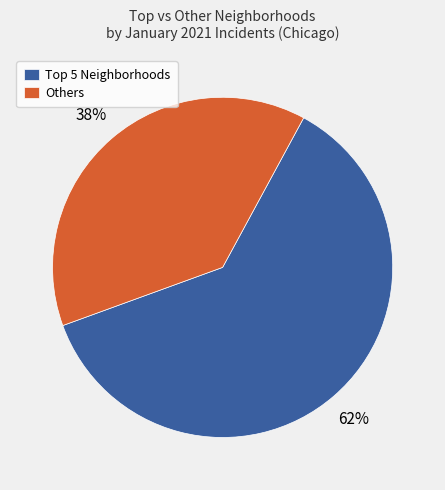

To the nearest percent, what is the average slice percentage?

50%